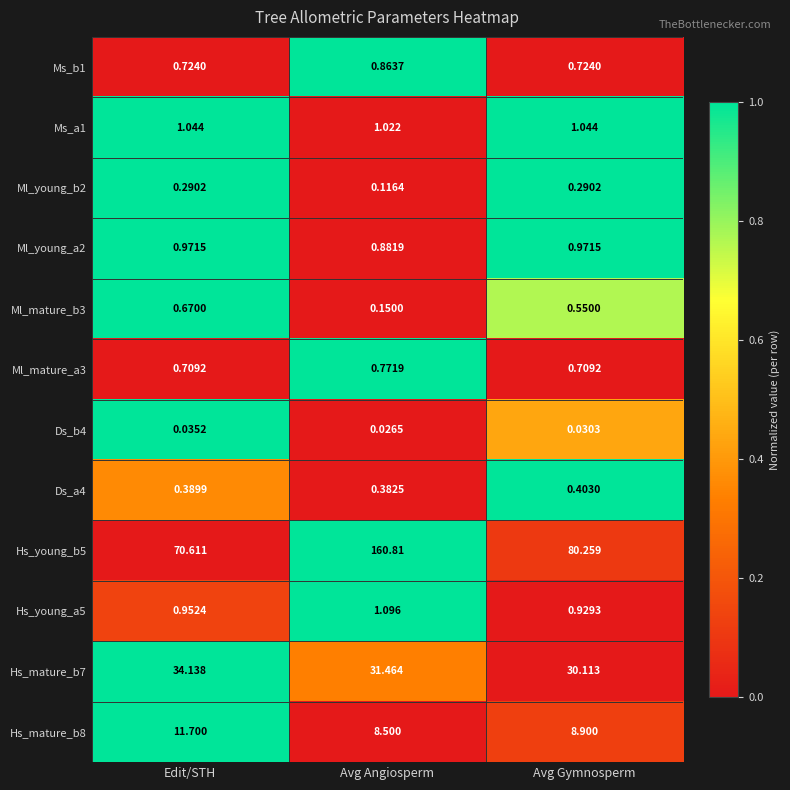

How many data points in Hs_mature_b7 are above 31?

2